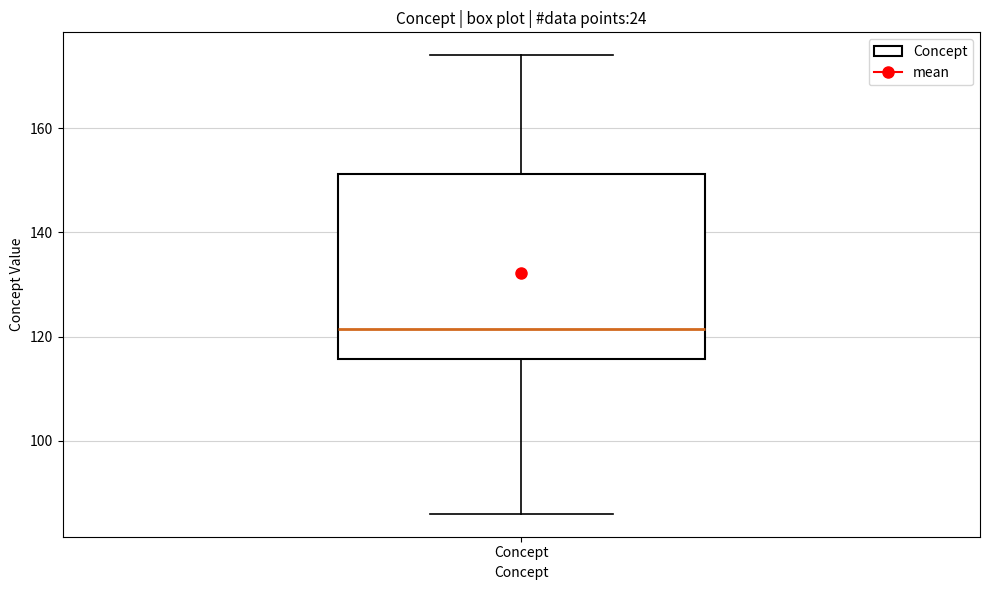

Transcribe this box plot: give where the median line is, the range the box spans, and where the two whiskers end, as read against the y-axis. The values are not printed on the chart, so give them approximately, as read against the axis.

median 122, box 116 to 152, whiskers 86 to 174